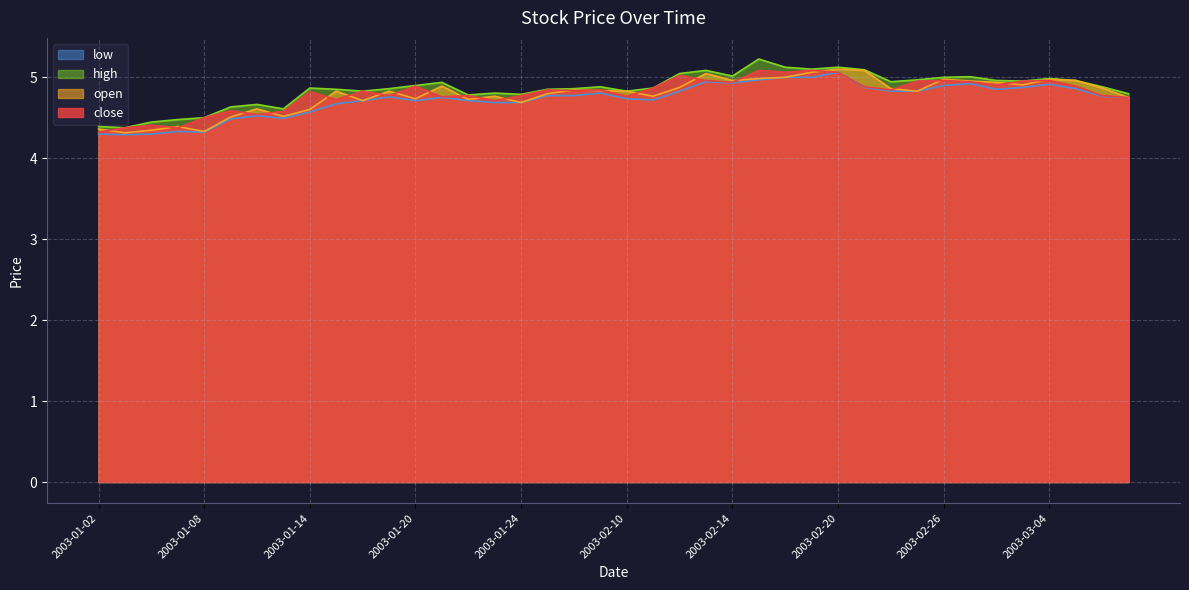

Read the high value at 2003-03-03.

4.9